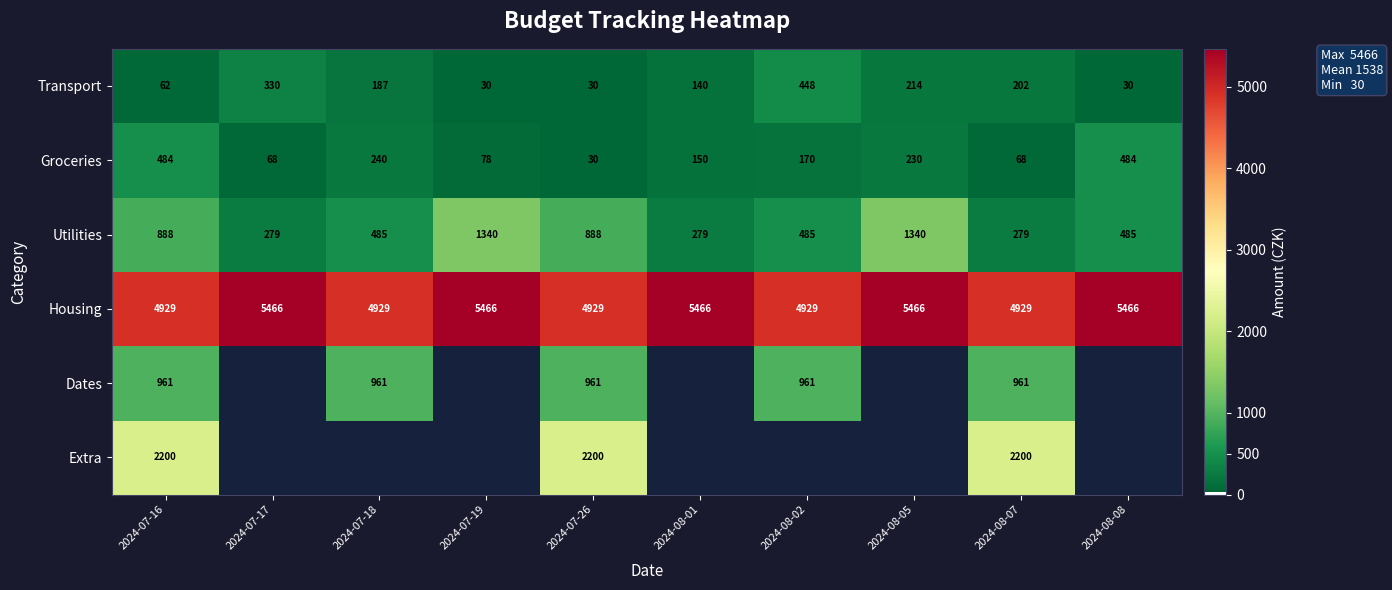

Rank the series at 2024-07-16 from lowest to highest value.

Transport, Groceries, Utilities, Dates, Extra, Housing